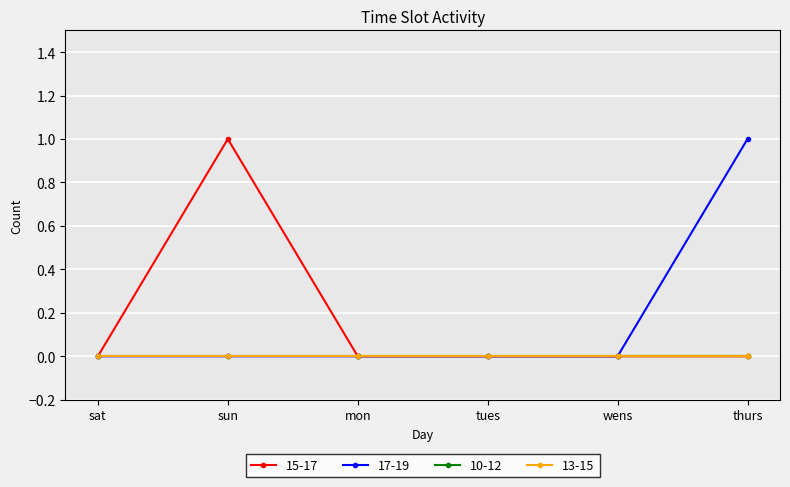

What is the maximum value for 15-17?

1